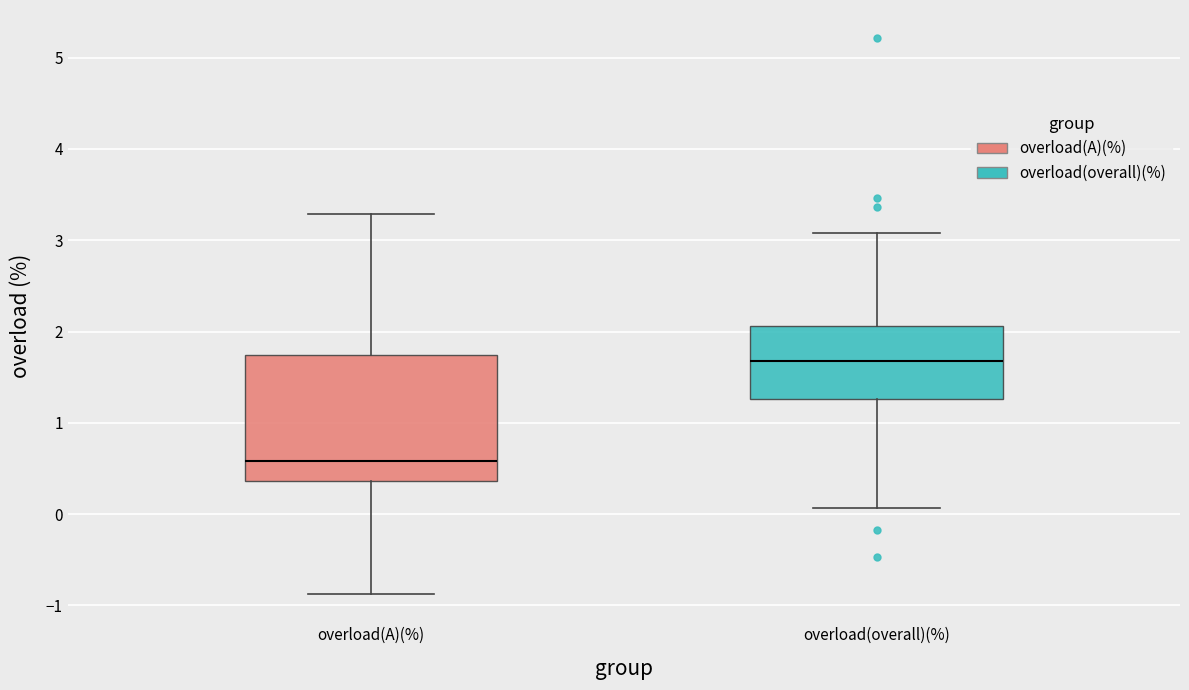

Reading left to right, transcribe this box plot: for each box, give where its median line is, the range the box spans, and where its two whiskers end, as read against the y-axis. The values are not printed on the chart, so give them approximately, as read against the axis.

overload(A)(%): median 0.6, box 0.4 to 1.7, whiskers -0.9 to 3.3
overload(overall)(%): median 1.7, box 1.3 to 2.1, whiskers 0.1 to 3.1